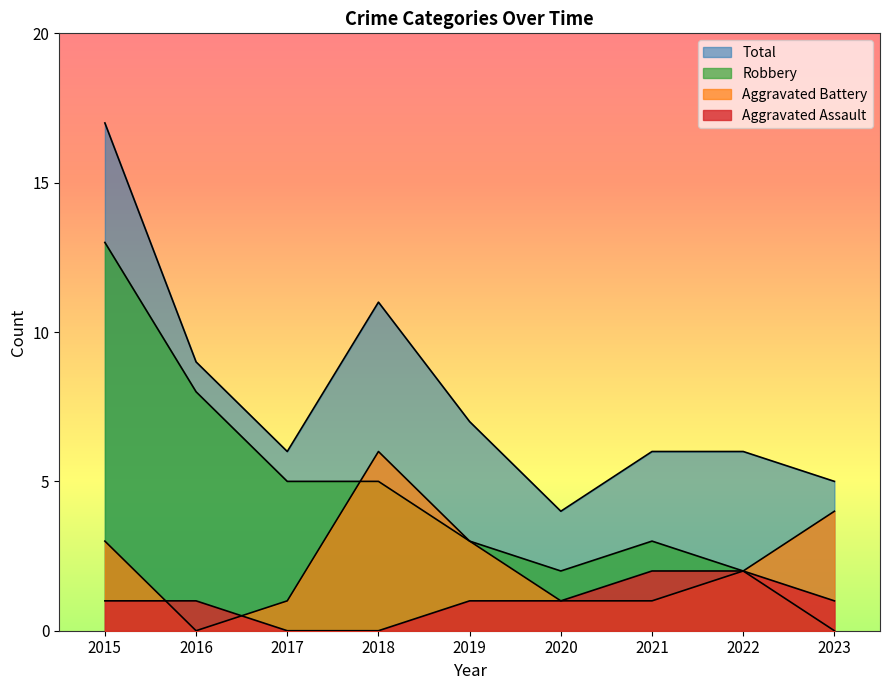

At which category does Total reach its first local valley?

2017